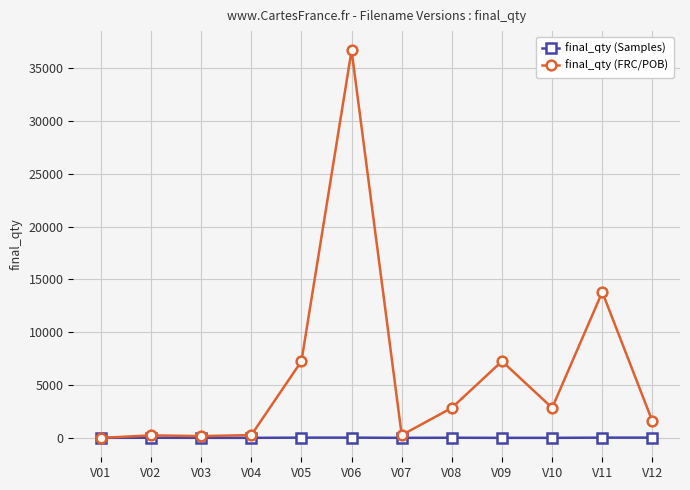

What is the minimum value shown in the chart?

4